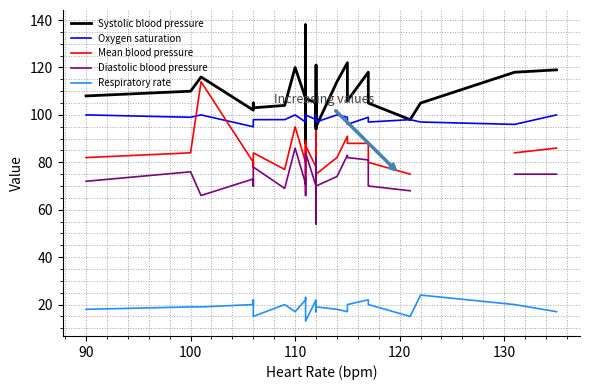

What is the value of the Systolic blood pressure point at the 20th from the left?

118.0